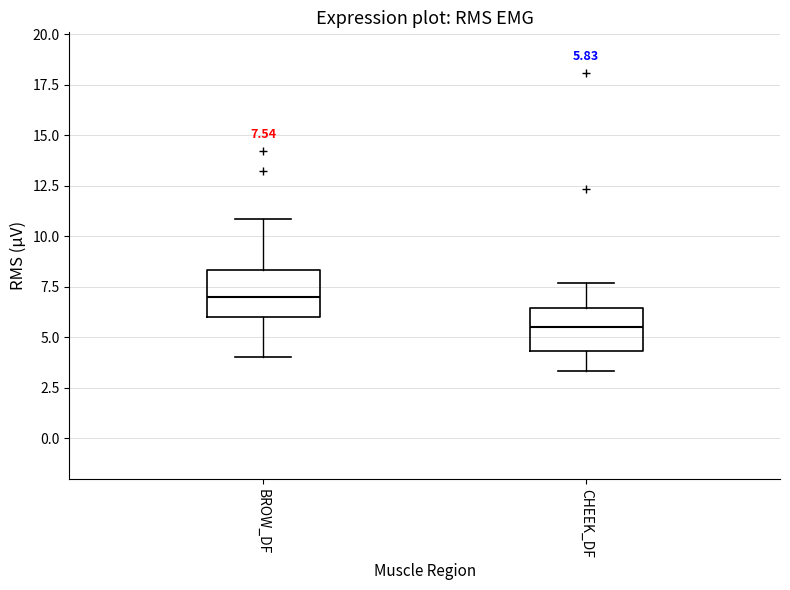

Which box has the highest median line?

BROW_DF